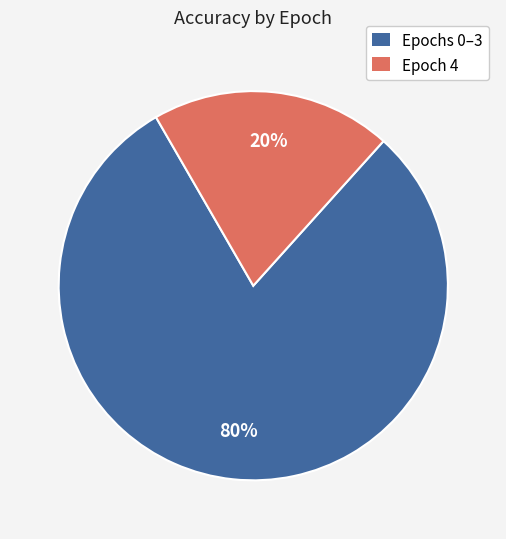

Is there a majority slice in this chart?

Yes